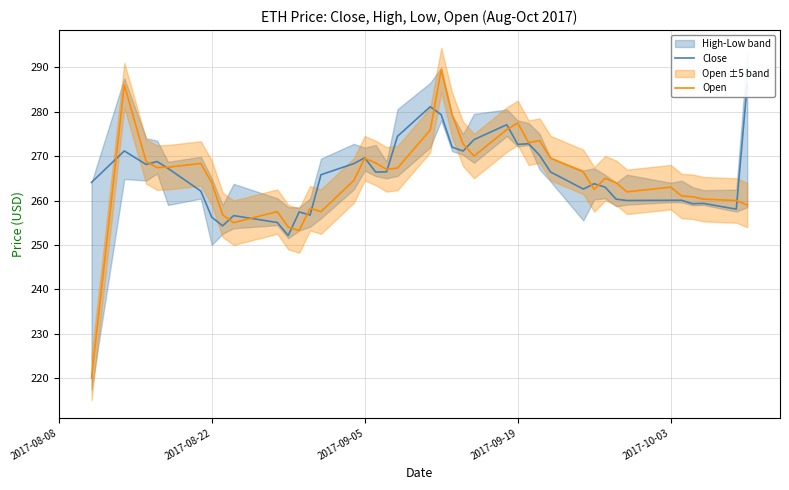

Rank the series by their average value, from highest to lowest.

Close, Open